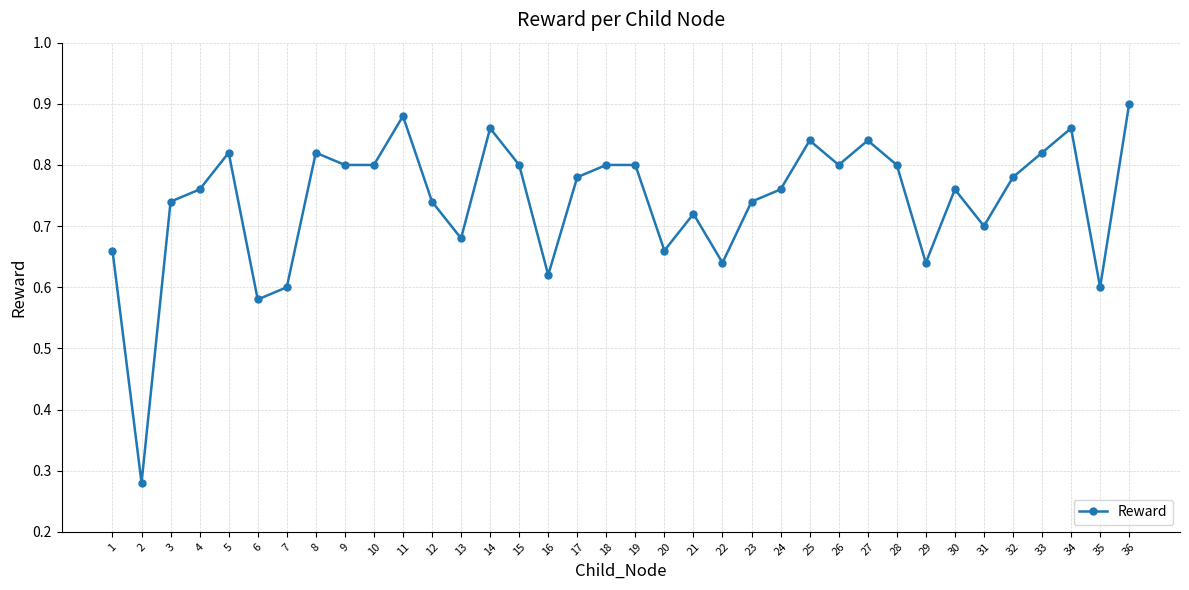

How many values are between 0 and 1?

36